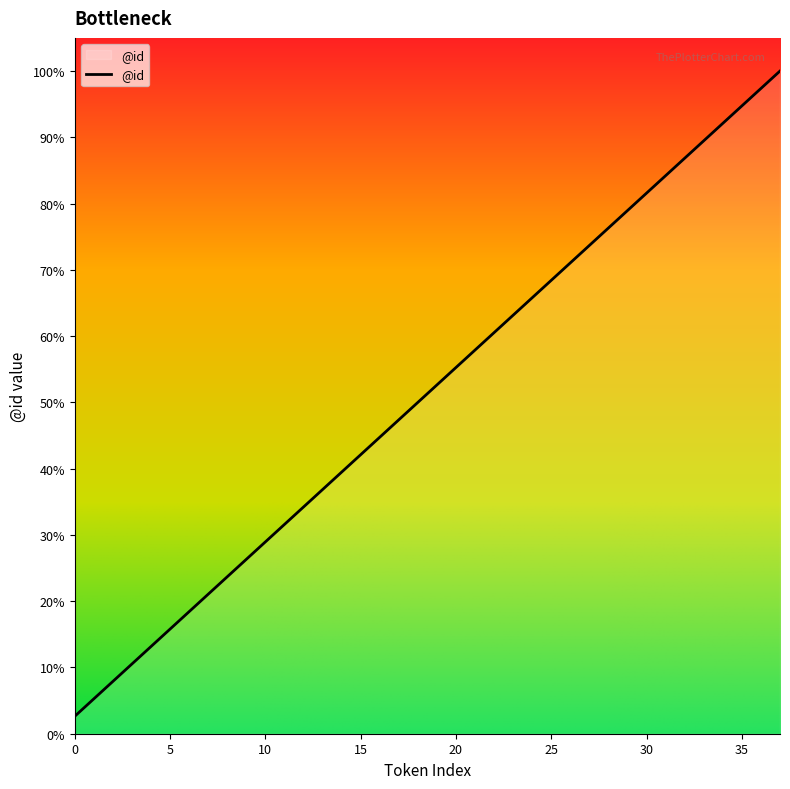

What is the difference between the maximum and minimum values?

97.4